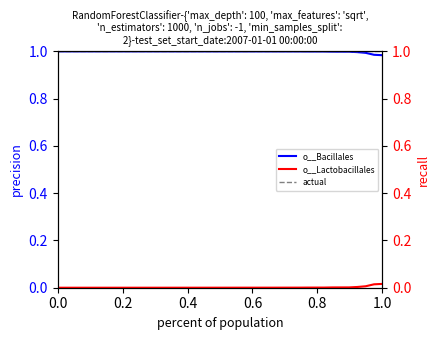

True or false: o__Bacillales and actual intersect in this chart.

False